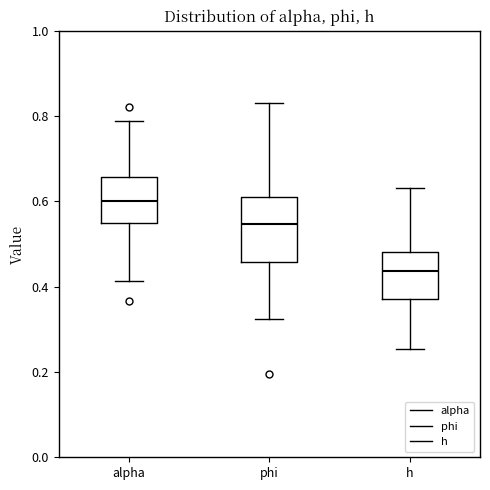

Reading left to right, transcribe this box plot: for each box, give where its median line is, the range the box spans, and where its two whiskers end, as read against the y-axis. The values are not printed on the chart, so give them approximately, as read against the axis.

alpha: median 0.60, box 0.54 to 0.66, whiskers 0.42 to 0.78
phi: median 0.54, box 0.46 to 0.60, whiskers 0.32 to 0.84
h: median 0.44, box 0.38 to 0.48, whiskers 0.26 to 0.64